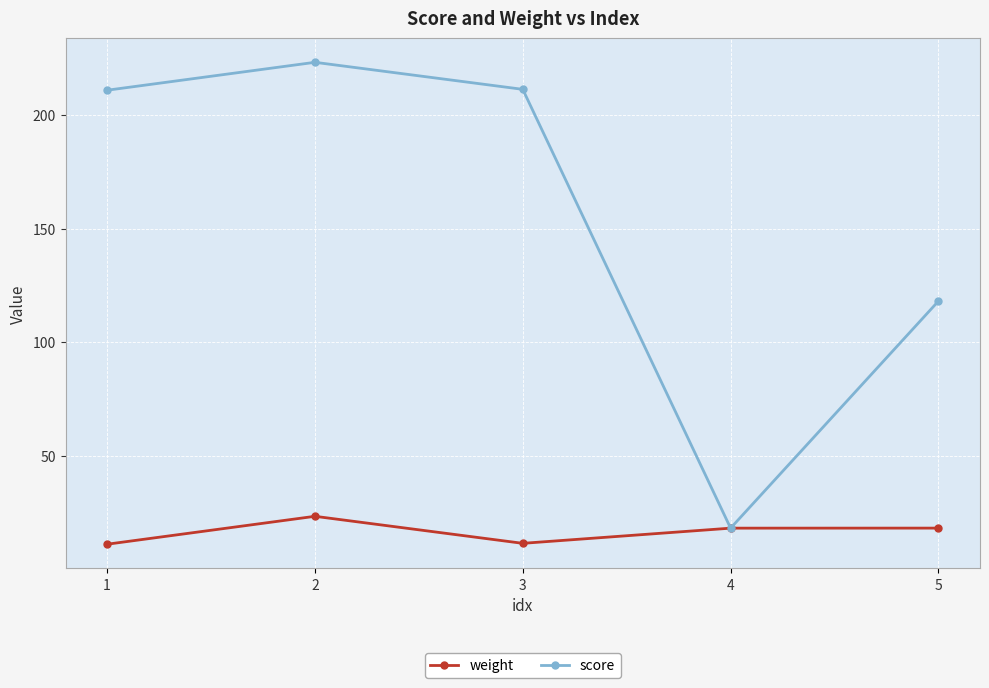

Does the chart have visible grid lines?

Yes